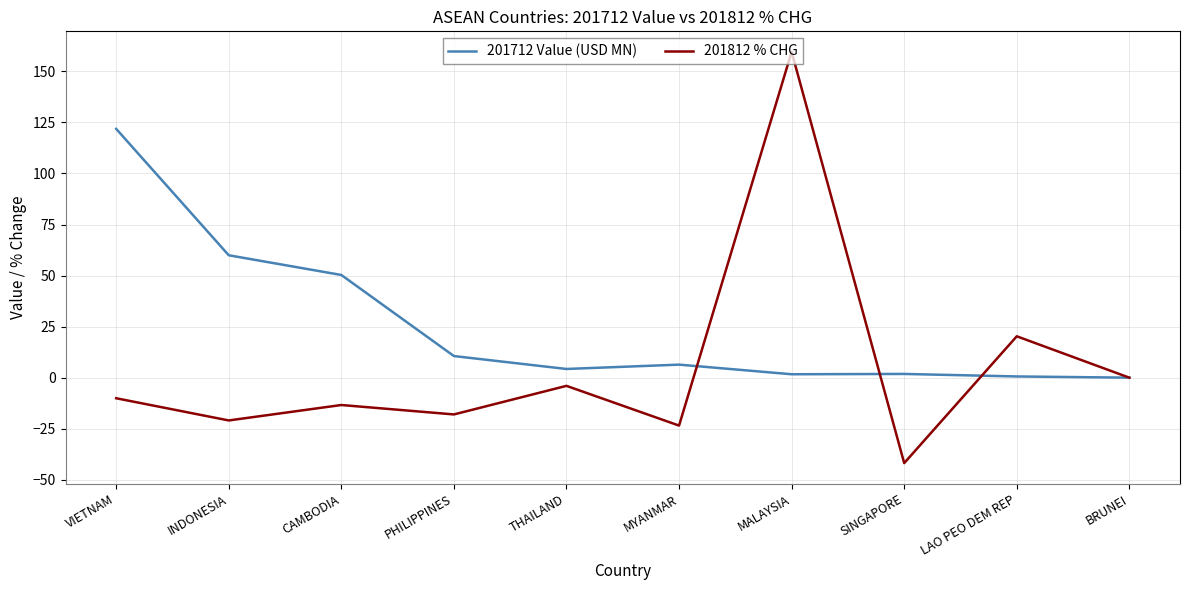

Which series has the largest total across all categories?

201712 Value (USD MN)